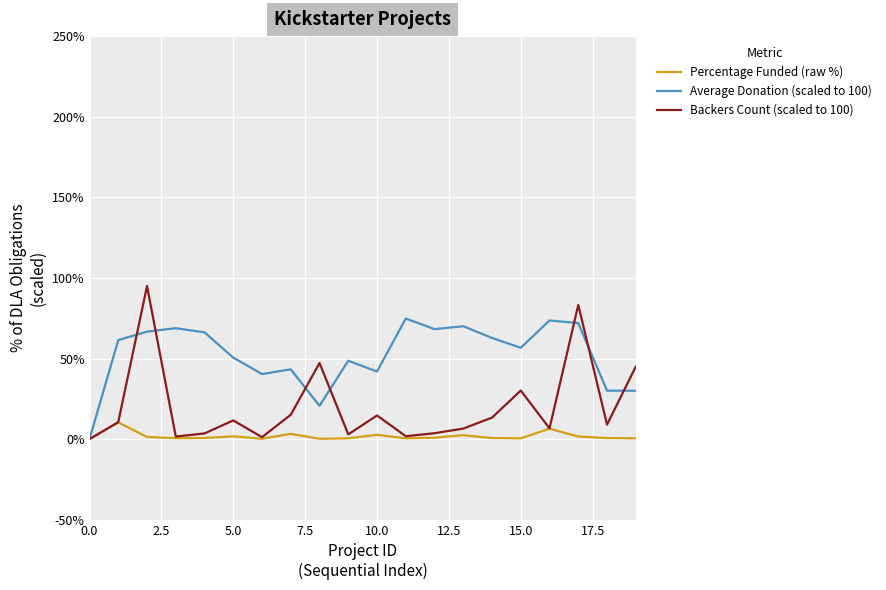

What is the greatest value displayed?

95.0